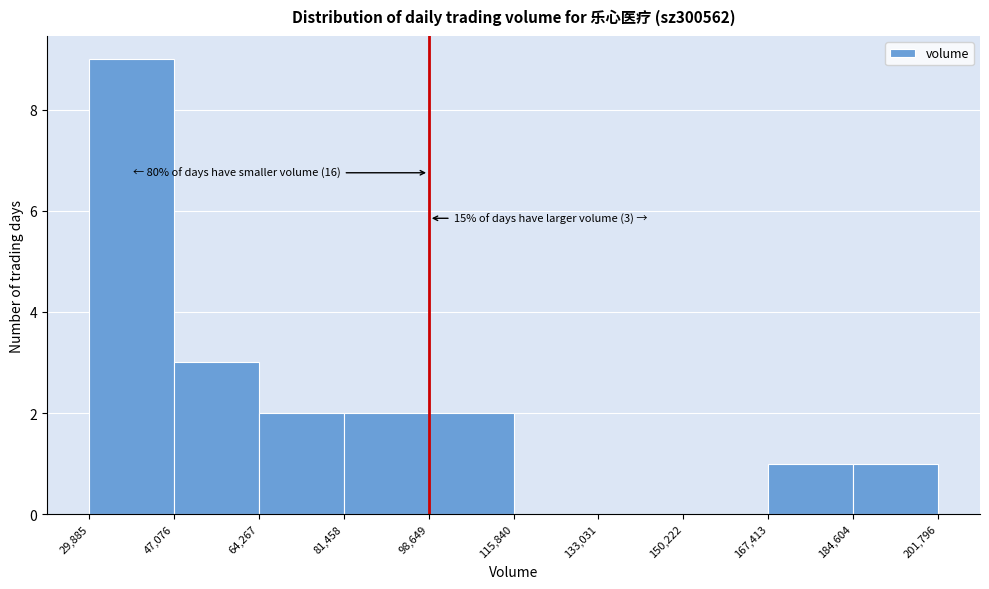

Over which range of the x-axis is the bar tallest?

29,885 to 47,076